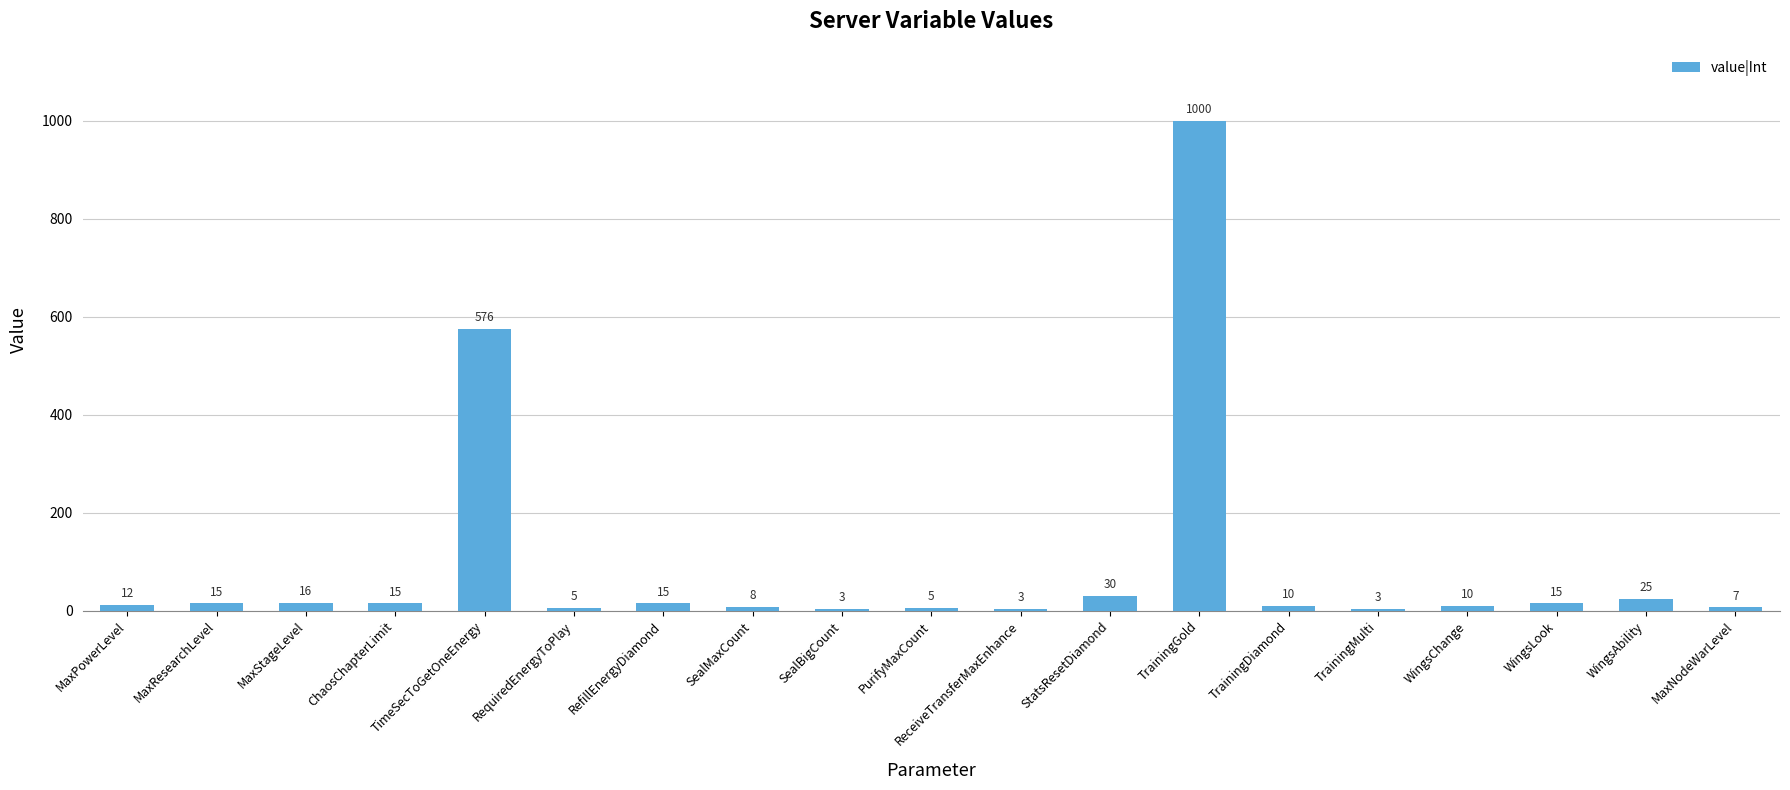

Reading right to left, what are all the values shown in this chart?

MaxNodeWarLevel=7	WingsAbility=25	WingsLook=15	WingsChange=10	TrainingMulti=3	TrainingDiamond=10	TrainingGold=1000	StatsResetDiamond=30	ReceiveTransferMaxEnhance=3	PurifyMaxCount=5	SealBigCount=3	SealMaxCount=8	RefillEnergyDiamond=15	RequiredEnergyToPlay=5	TimeSecToGetOneEnergy=576	ChaosChapterLimit=15	MaxStageLevel=16	MaxResearchLevel=15	MaxPowerLevel=12